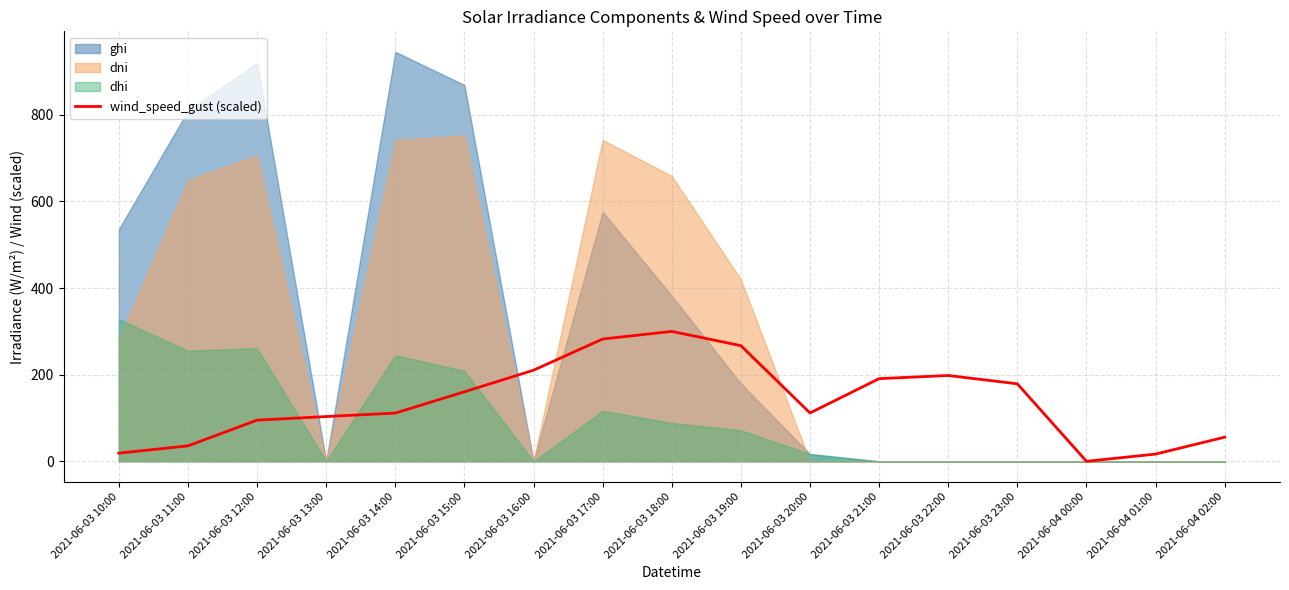

What is the label of the 12th point from the right?

2021-06-03 15:00